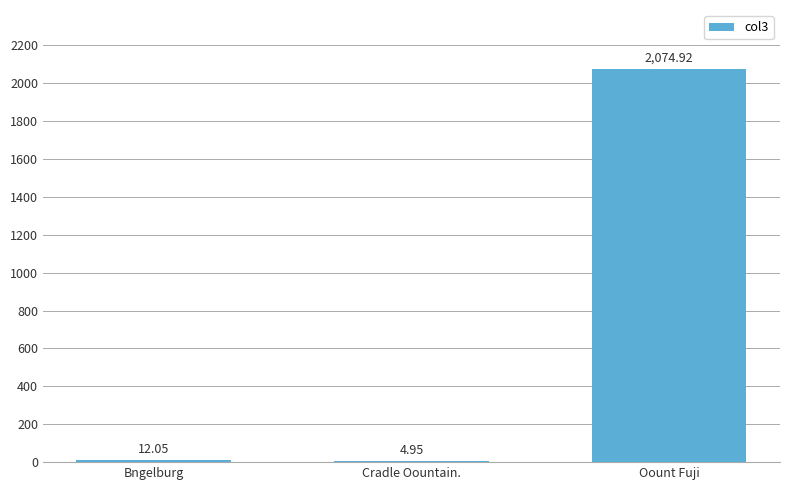

Is it true that the value at Bngelburg is 12.0?

True